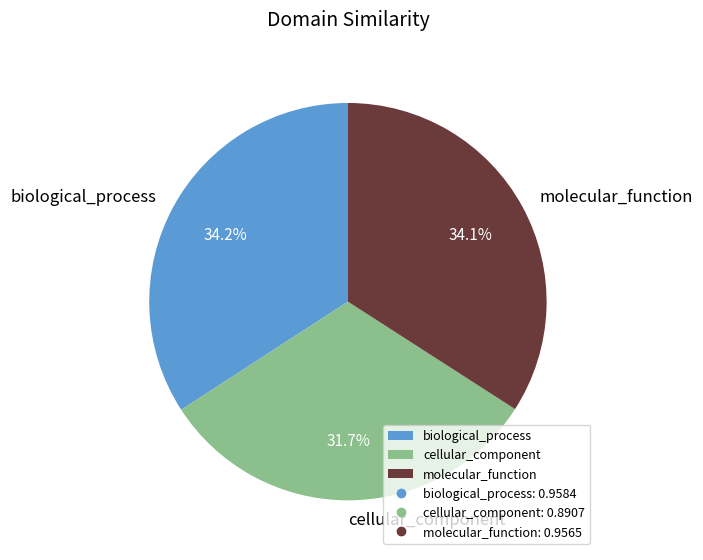

To the nearest percent, what portion does cellular_component represent?

32%